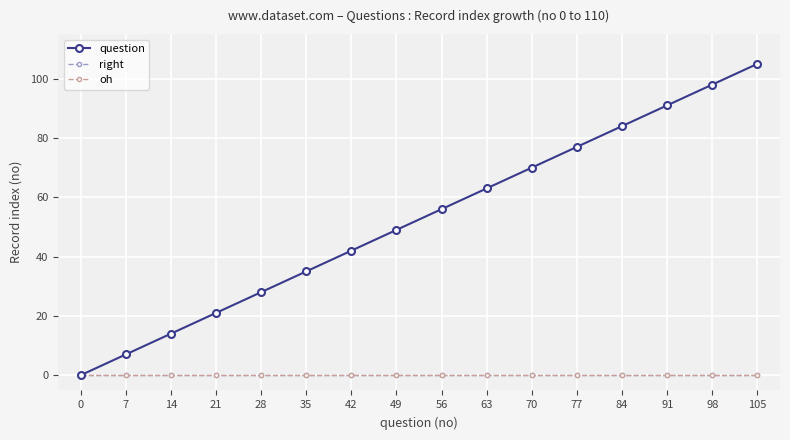

List the labels in order of right value, smallest first.

0, 7, 14, 21, 28, 35, 42, 49, 56, 63, 70, 77, 84, 91, 98, 105